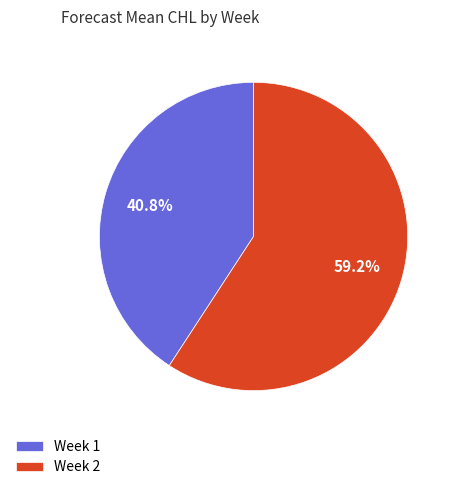

Which has a higher value, Week 2 or Week 1?

Week 2